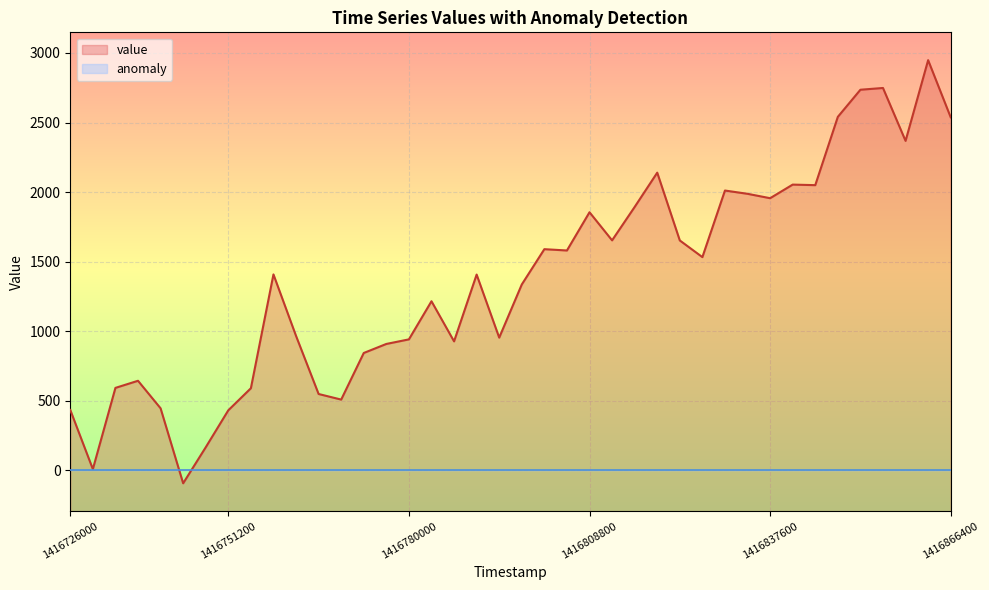

Reading right to left, extract all data points from this chart.

2537.4	2948.2	2368.0	2748.2	2735.7	2540.8	2049.8	2053.7	1956.0	1987.6	2011.1	1532.5	1652.2	2139.6	1893.1	1653.1	1855.0	1580.1	1589.6	1335.8	953.8	1407.1	926.9	1215.3	941.2	908.4	843.4	508.4	548.6	966.3	1408.2	590.0	431.5	165.6	-93.3	445.7	643.6	592.5	8.6	433.9